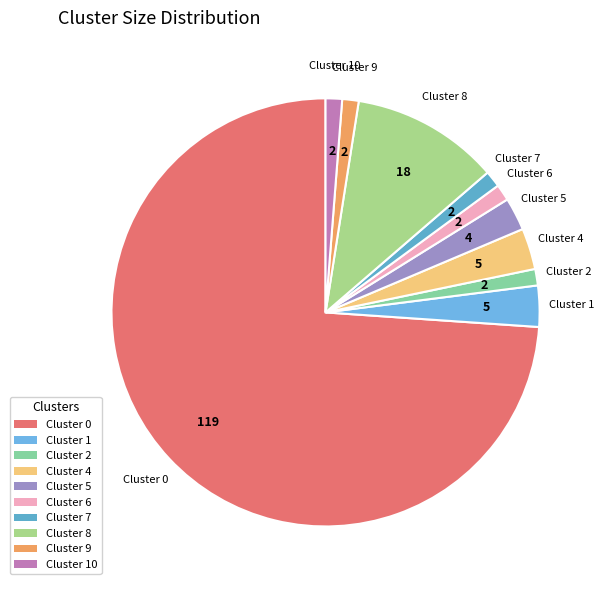

What is the ratio of the value at Cluster 9 to the value at Cluster 6?

1.0